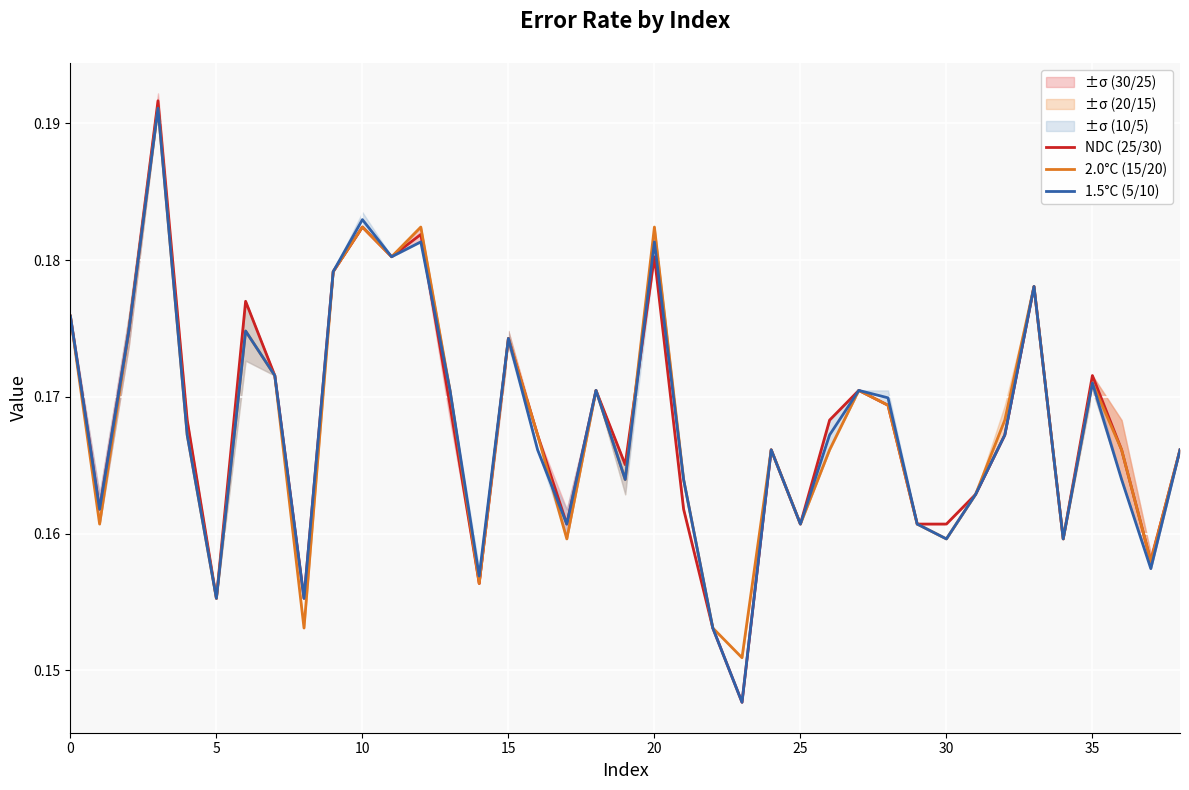

What is the label of the 27th point from the right?

12